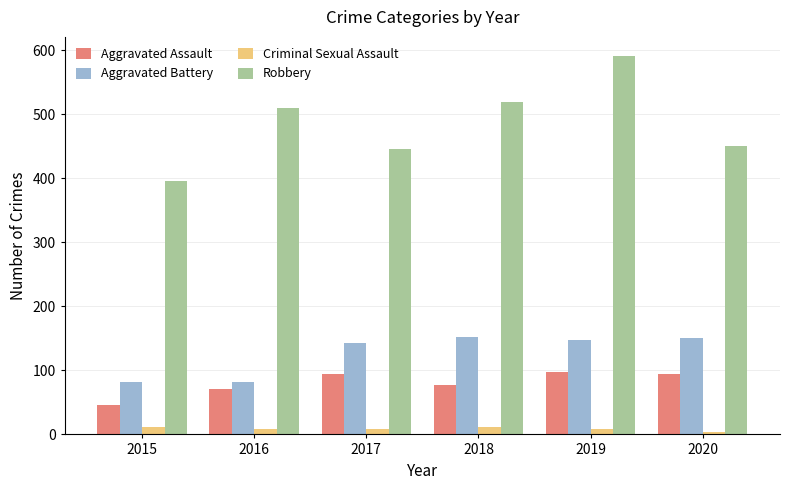

Are the bars grouped side by side (vs. stacked)?

Yes